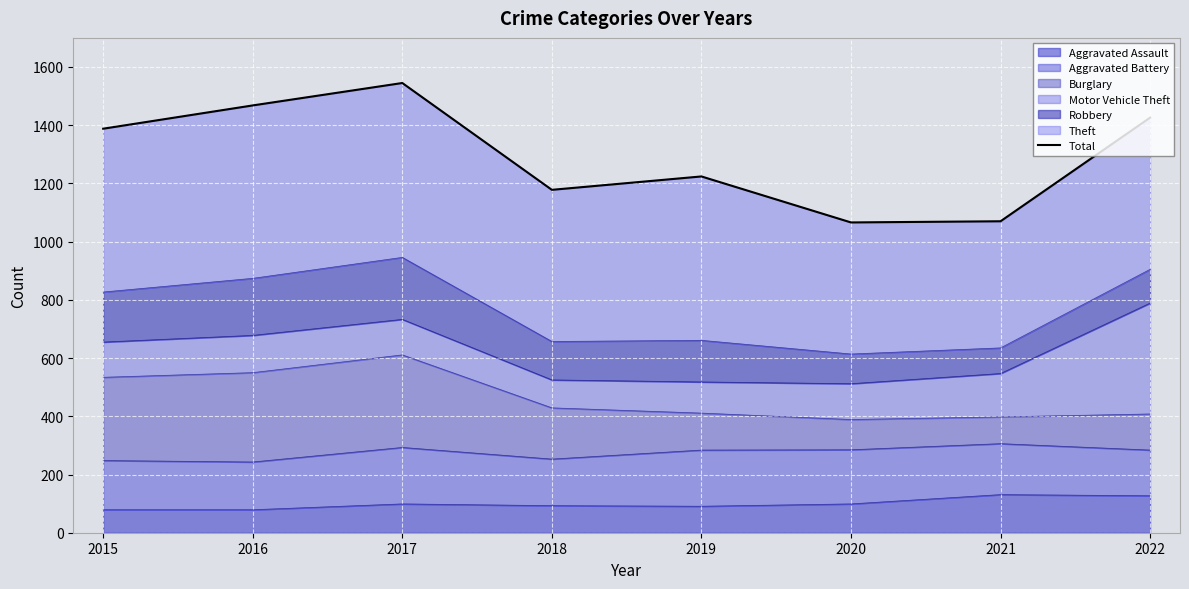

List the labels in order of value, smallest first.

2020, 2021, 2018, 2019, 2015, 2022, 2016, 2017